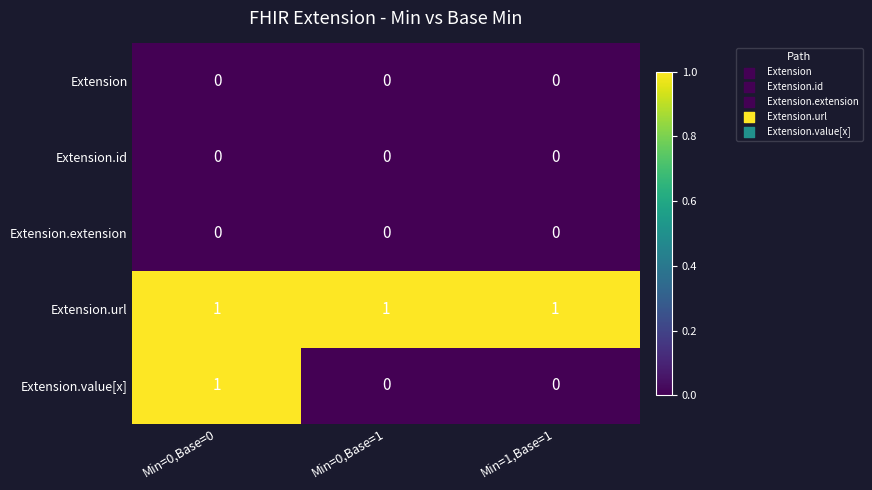

Which series has the largest range (max minus min)?

Extension.value[x]